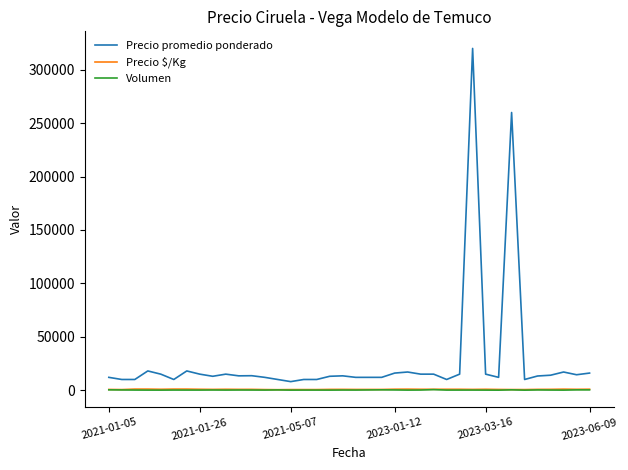

What is the difference between the maximum and minimum values in the Precio $/Kg series?

556